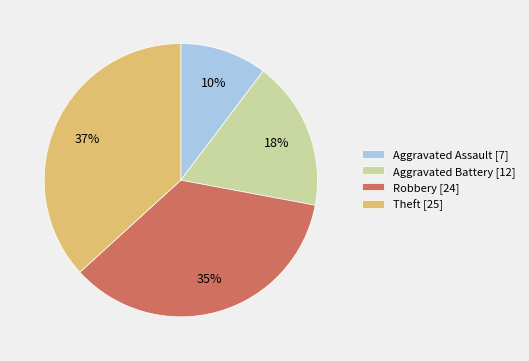

Is it true that Robbery is 35% of the pie?

True